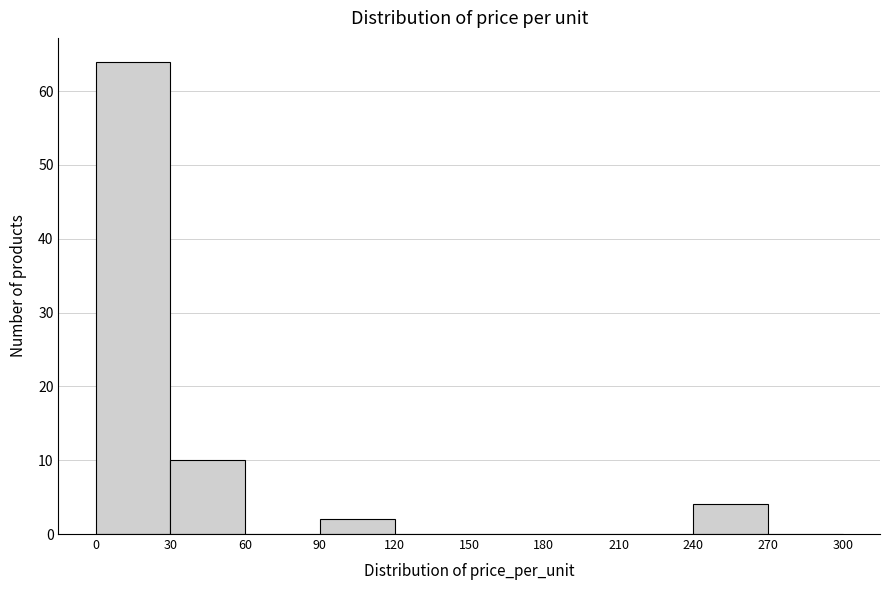

Which range on the x-axis has the tallest bar?

0 to 30